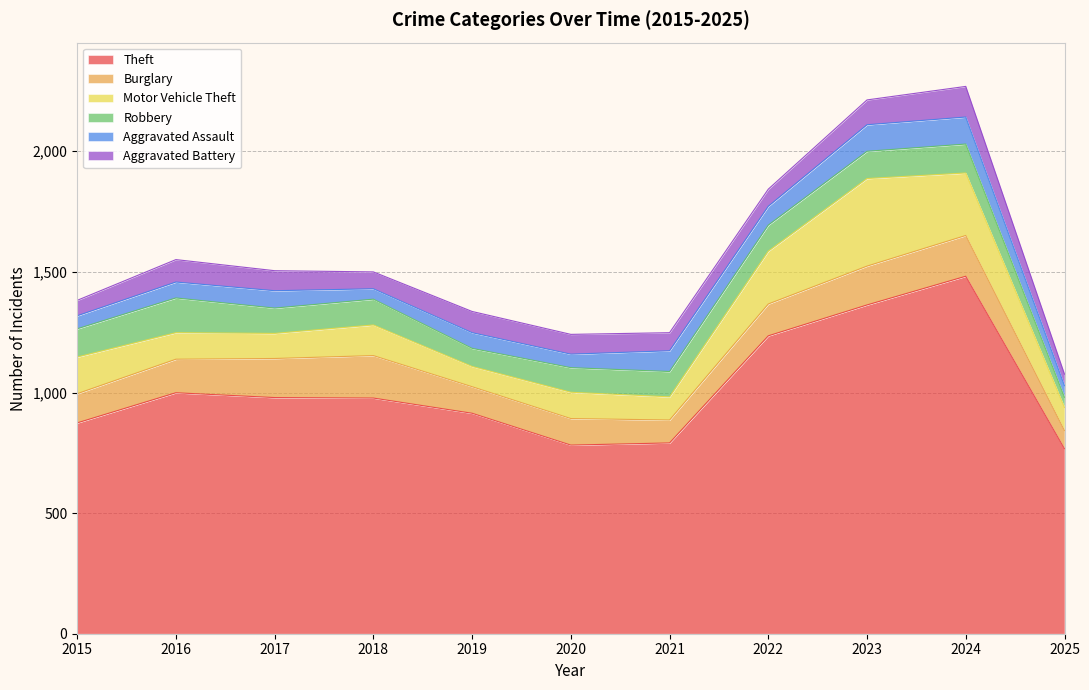

What is the average value of the Aggravated Battery series?

82